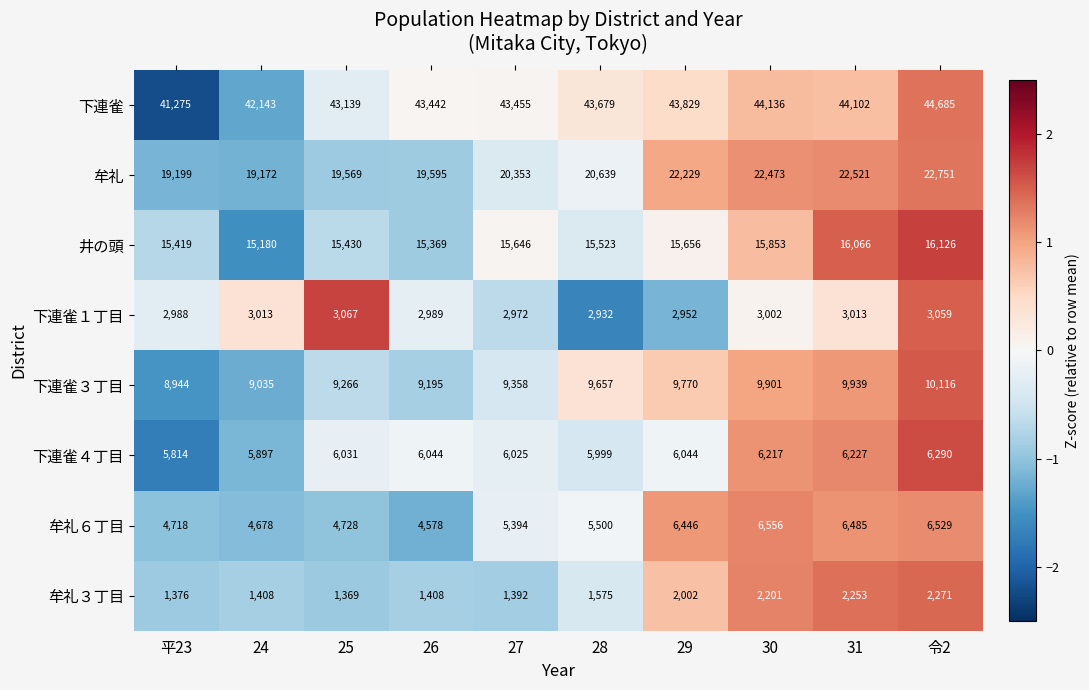

Read the 牟礼６丁目 value at 28, to the nearest 100.

5500